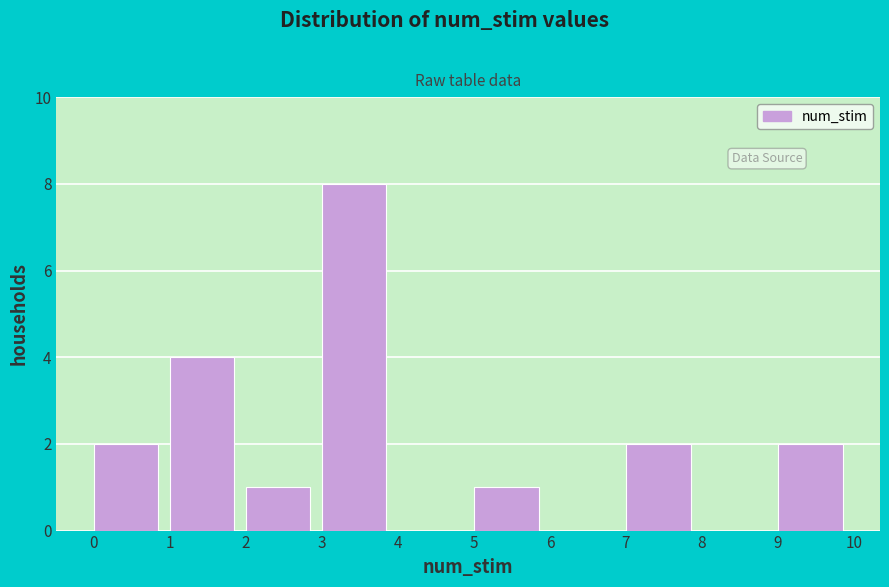

What is the height of the bar covering 9 to 10 on the x-axis? The values are not printed on the chart, so give them approximately, as read against the axis.

2